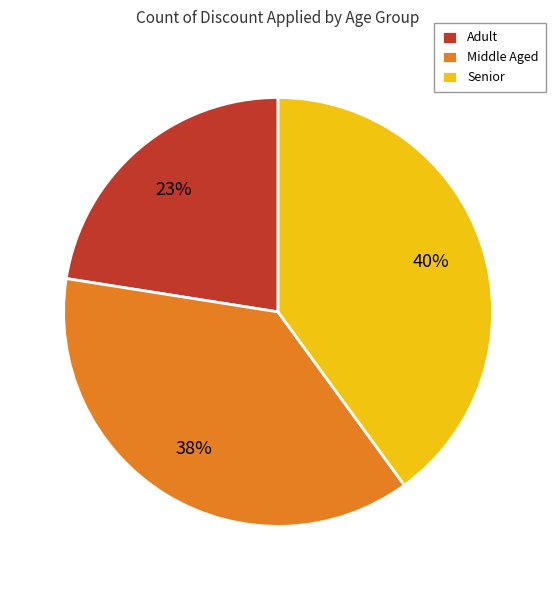

How many slices are in this pie chart?

3